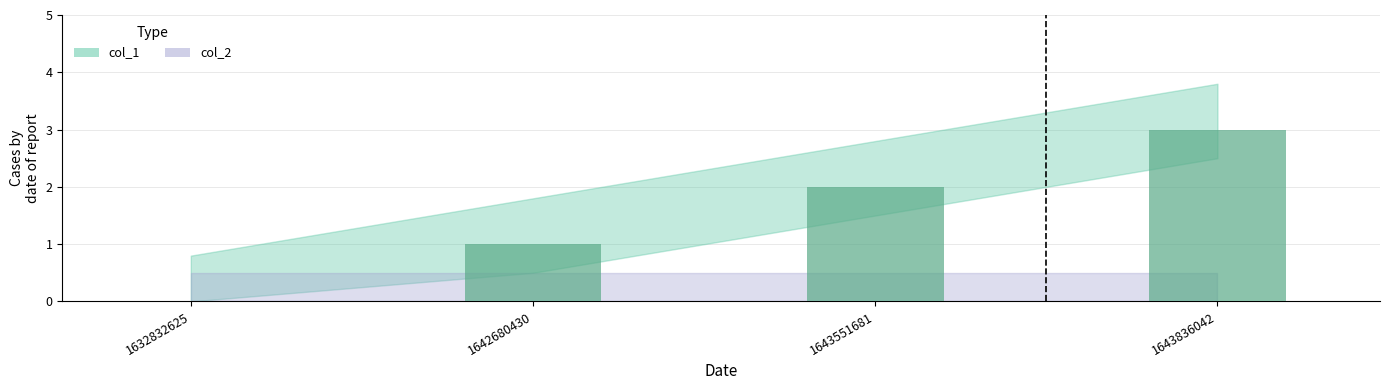

What value does the data have at 1643836042?

3